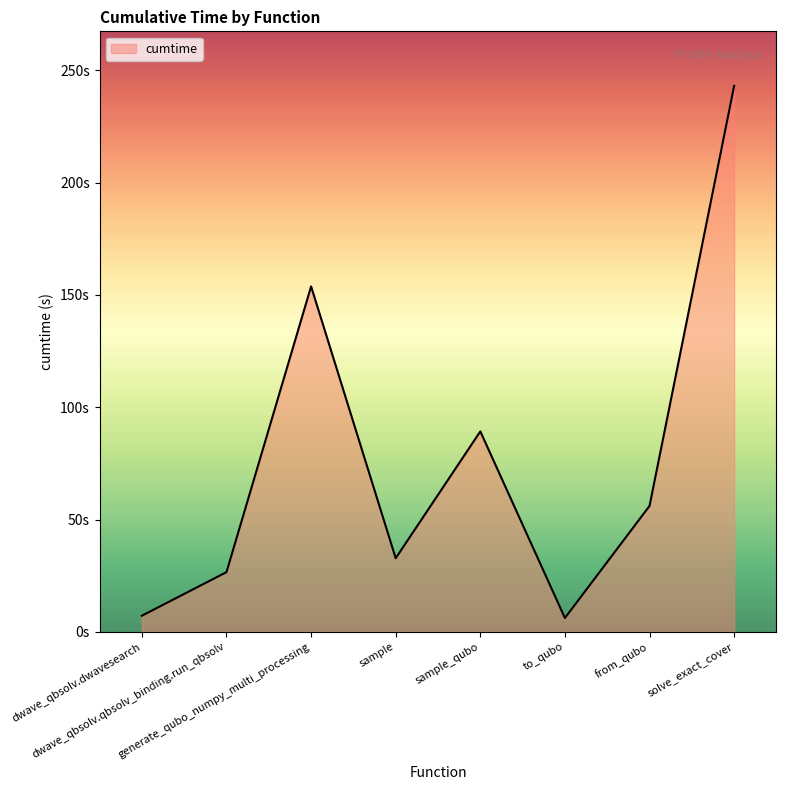

The chart shows a value of 9.6 at dwave_qbsolv.qbsolv_binding.run_qbsolv. True or false?

False